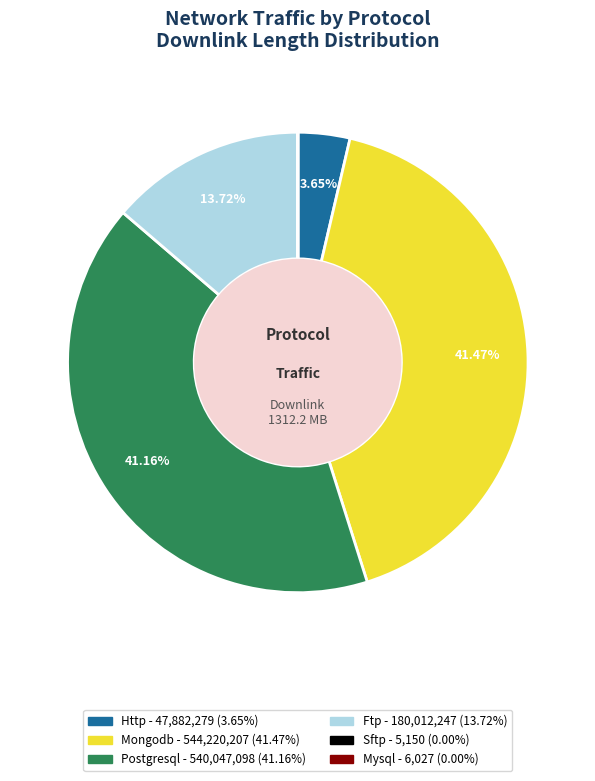

Is there any slice that represents more than half of the pie?

No